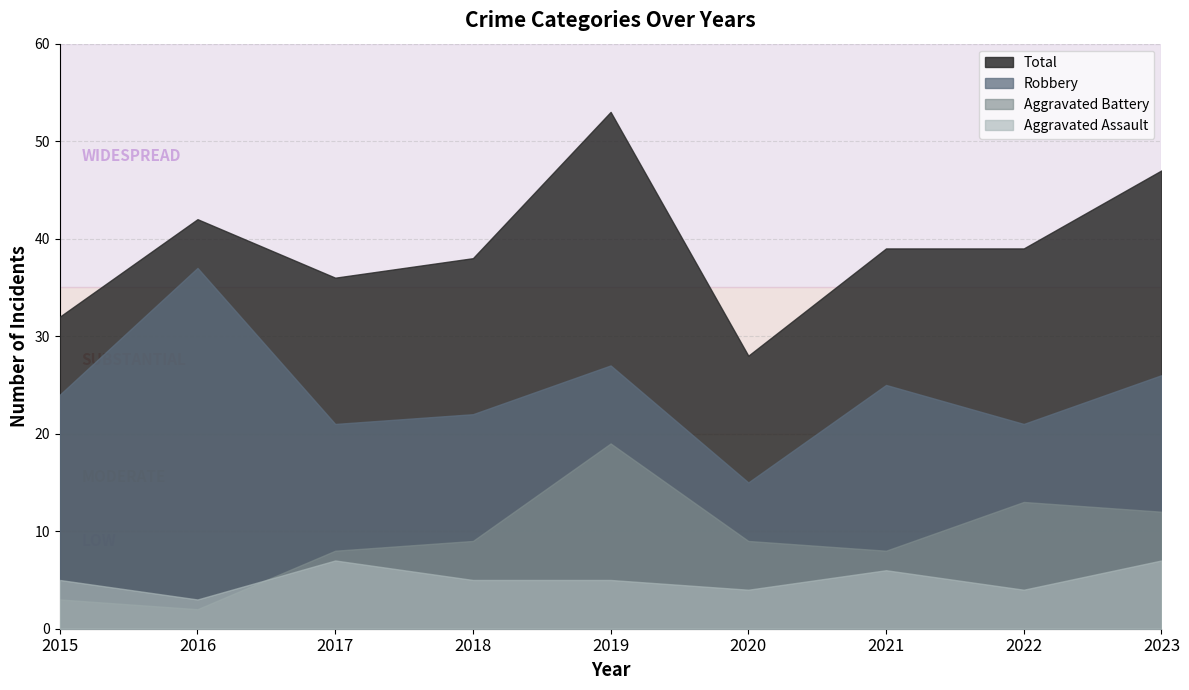

Is it true that Total equals 41 at 2020?

False